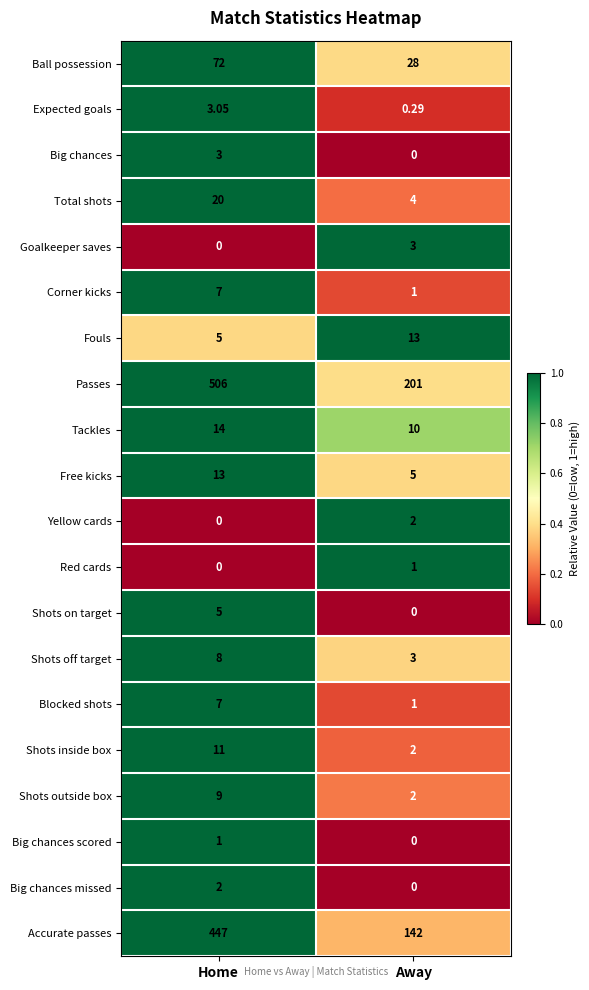

Is the value of Red cards at Home greater than the value of Total shots at Home?

No